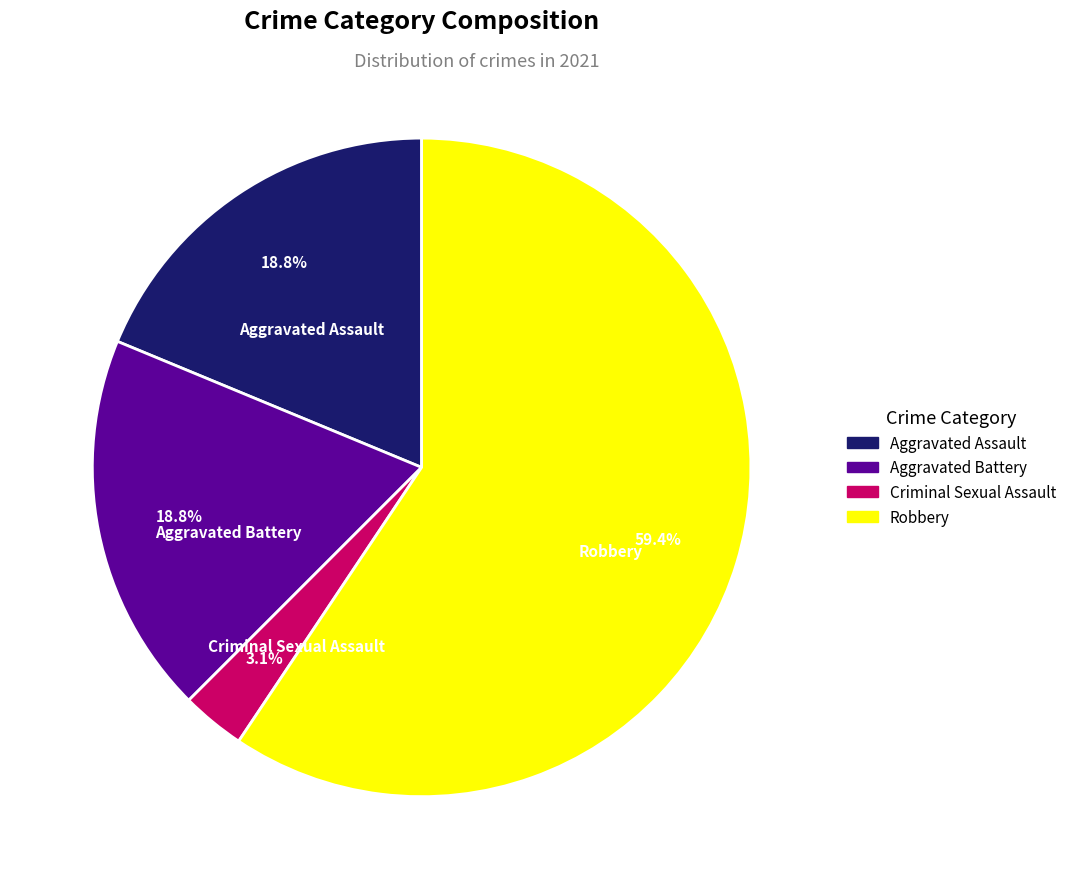

Is Aggravated Battery the majority of the pie?

No